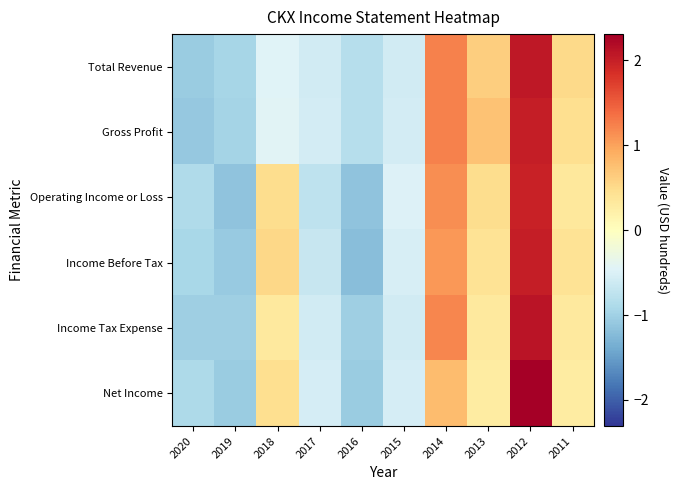

Reading right to left, what are all the values shown in this chart?

Total Revenue: 2011=0.5	2012=2.1	2013=0.6	2014=1.2	2015=-0.6	2016=-0.8	2017=-0.6	2018=-0.5	2019=-0.9	2020=-1.1
Gross Profit: 2011=0.5	2012=2.0	2013=0.7	2014=1.2	2015=-0.6	2016=-0.8	2017=-0.6	2018=-0.4	2019=-1.0	2020=-1.1
Operating Income or Loss: 2011=0.3	2012=2.0	2013=0.5	2014=1.2	2015=-0.5	2016=-1.2	2017=-0.7	2018=0.5	2019=-1.2	2020=-0.9
Income Before Tax: 2011=0.4	2012=2.0	2013=0.4	2014=1.1	2015=-0.5	2016=-1.2	2017=-0.7	2018=0.5	2019=-1.1	2020=-0.9
Income Tax Expense: 2011=0.3	2012=2.1	2013=0.3	2014=1.2	2015=-0.6	2016=-1.0	2017=-0.6	2018=0.3	2019=-1.0	2020=-1.0
Net Income: 2011=0.3	2012=2.3	2013=0.3	2014=0.8	2015=-0.6	2016=-1.1	2017=-0.6	2018=0.5	2019=-1.1	2020=-0.9